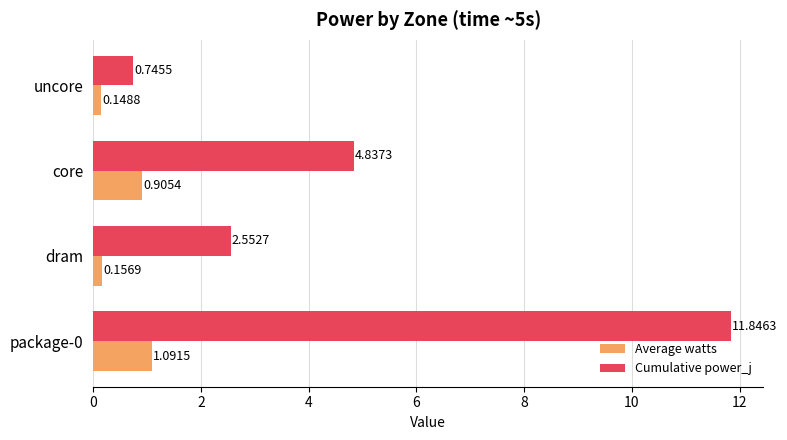

At which label is Cumulative power_j closest to 6?

core